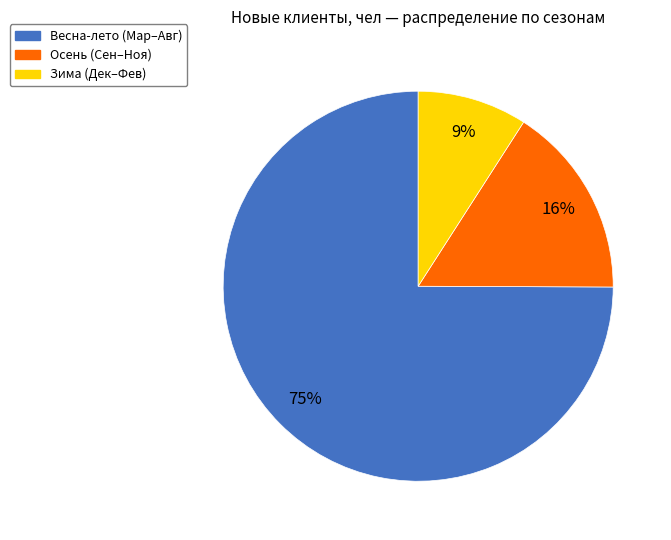

To the nearest percent, what is the average slice percentage?

33%